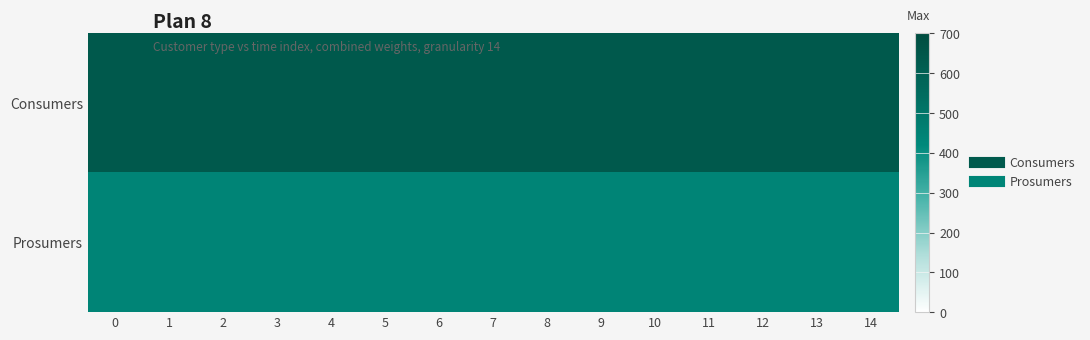

What is the difference between the highest and lowest values at 11?

195